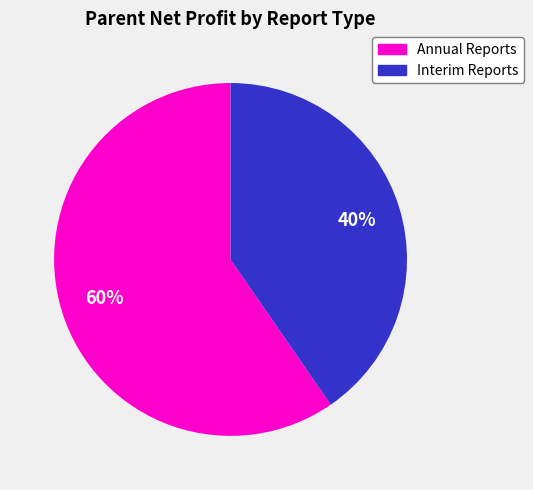

Is there any slice that represents more than half of the pie?

Yes